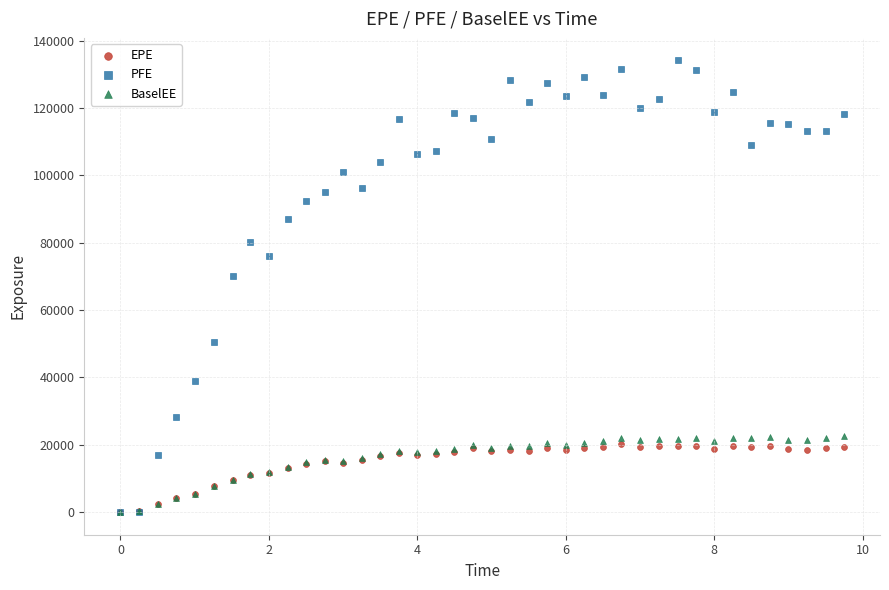

Across all series, what Y value is closest to 67058?

69987.8